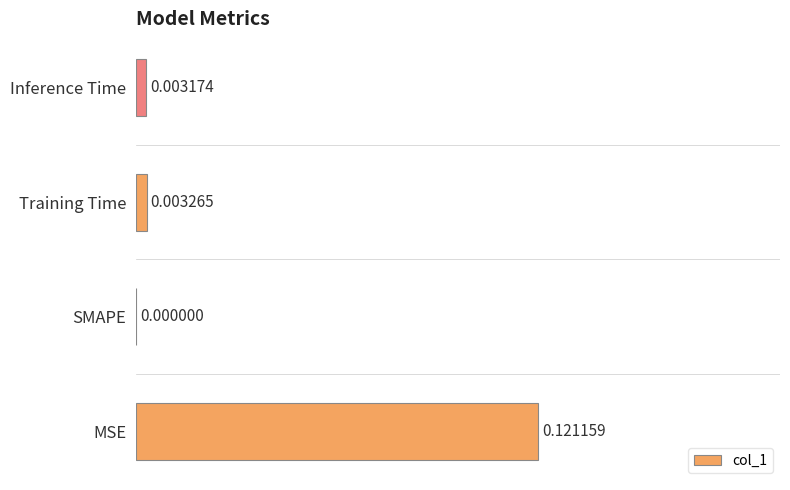

Where is the data nearest to the value 0?

SMAPE